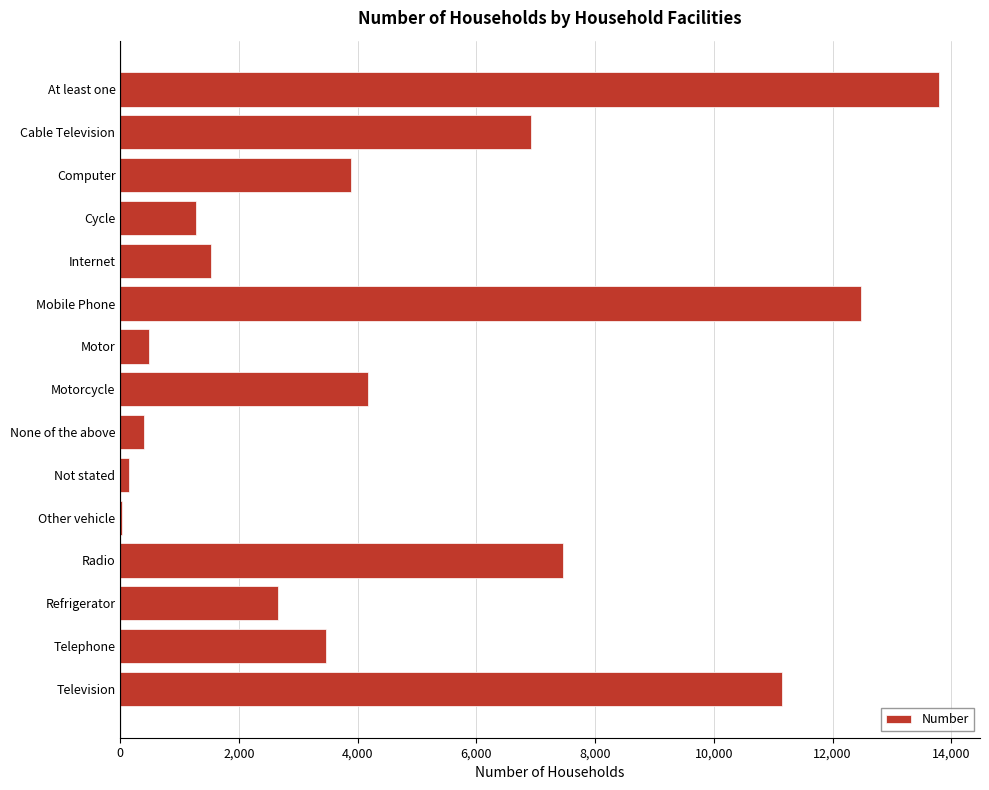

What is the change in value from Mobile Phone to Radio?

-5032